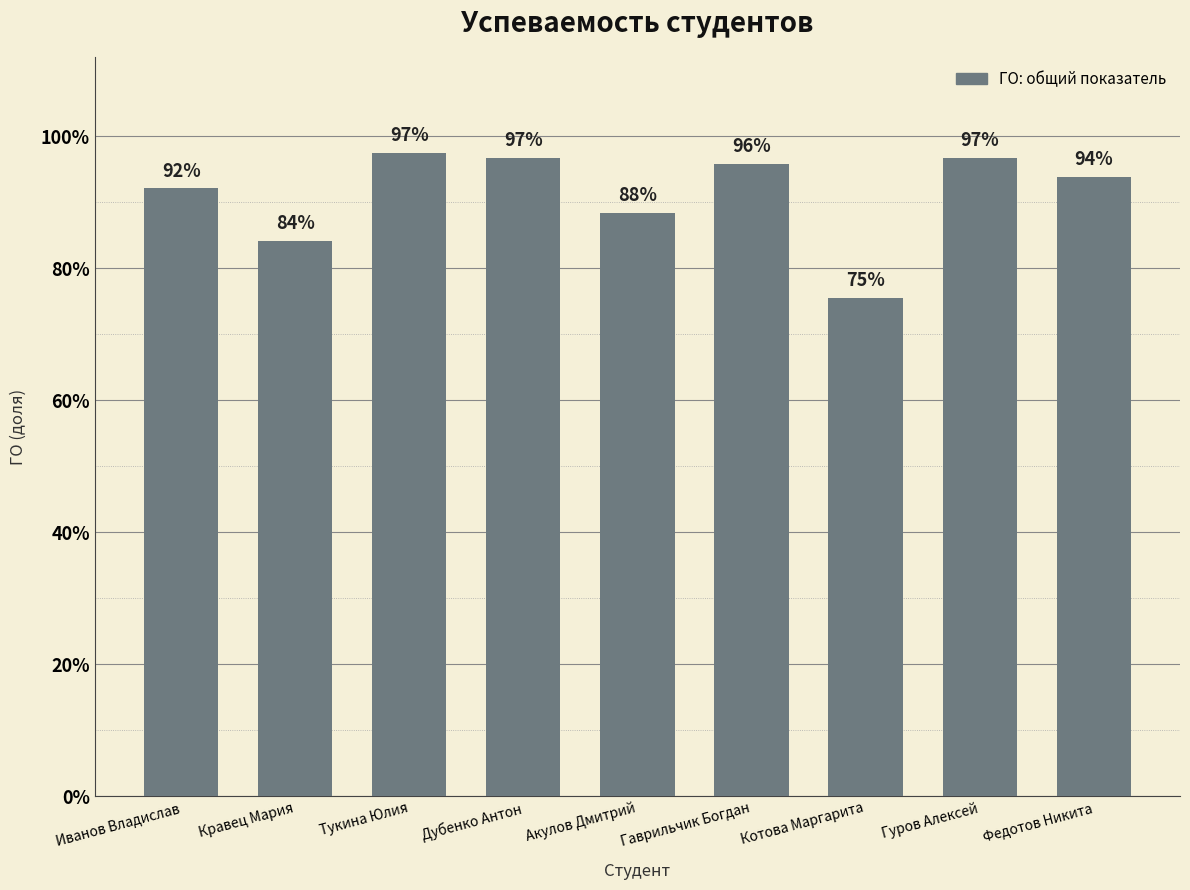

Reading right to left, what are all the values shown in this chart?

Федотов Никита=0.9	Гуров Алексей=1.0	Котова Маргарита=0.8	Гаврильчик Богдан=1.0	Акулов Дмитрий=0.9	Дубенко Антон=1.0	Тукина Юлия=1.0	Кравец Мария=0.8	Иванов Владислав=0.9